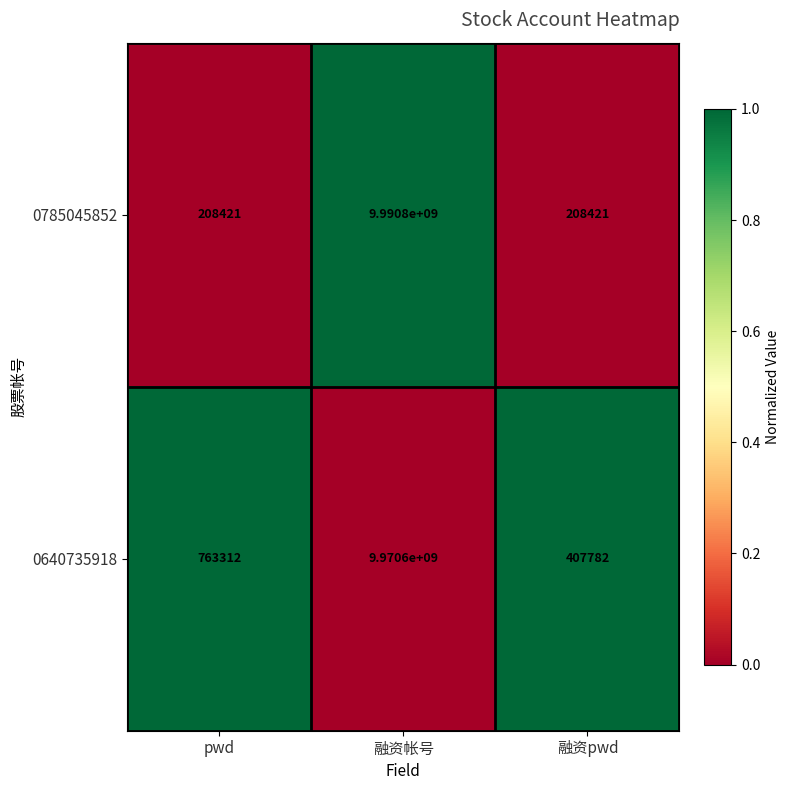

Reading right to left, extract all data points from this chart.

0785045852: 融资pwd=208421	融资帐号=9990800000	pwd=208421
0640735918: 融资pwd=407782	融资帐号=9970600000	pwd=763312